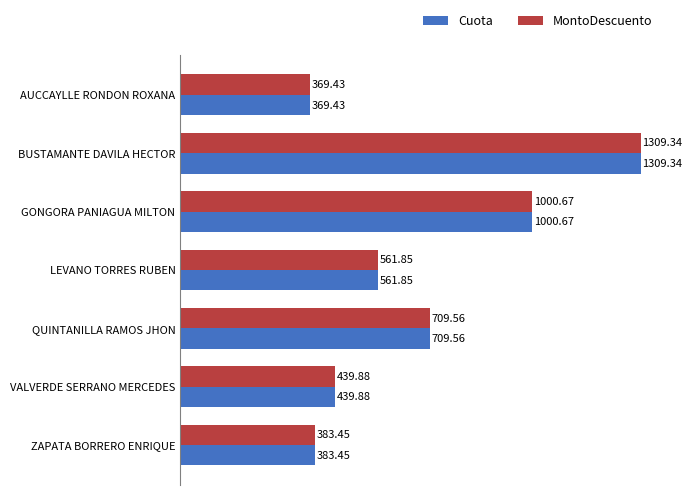

Count the number of categories in the chart.

7